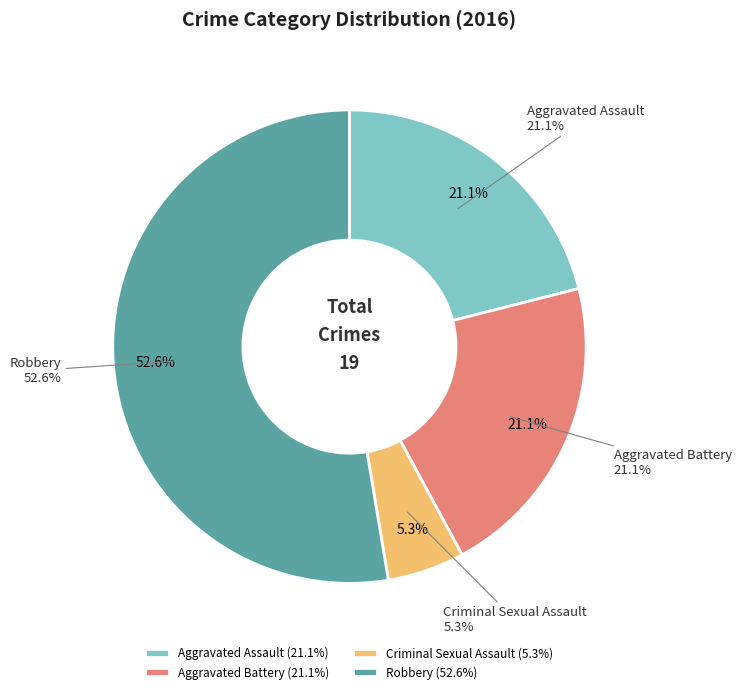

Does any single category account for the majority?

Yes